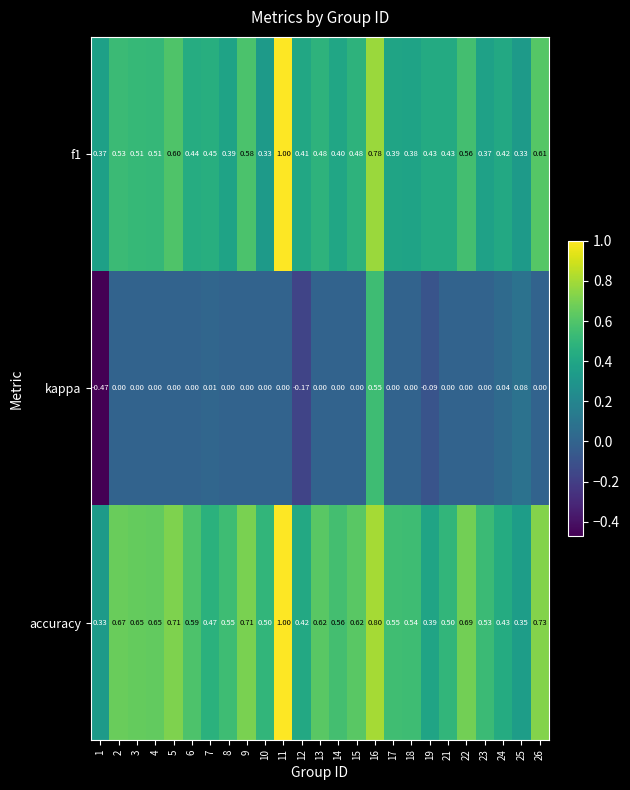

Is the value of kappa at 5 greater than the value of accuracy at 25?

No